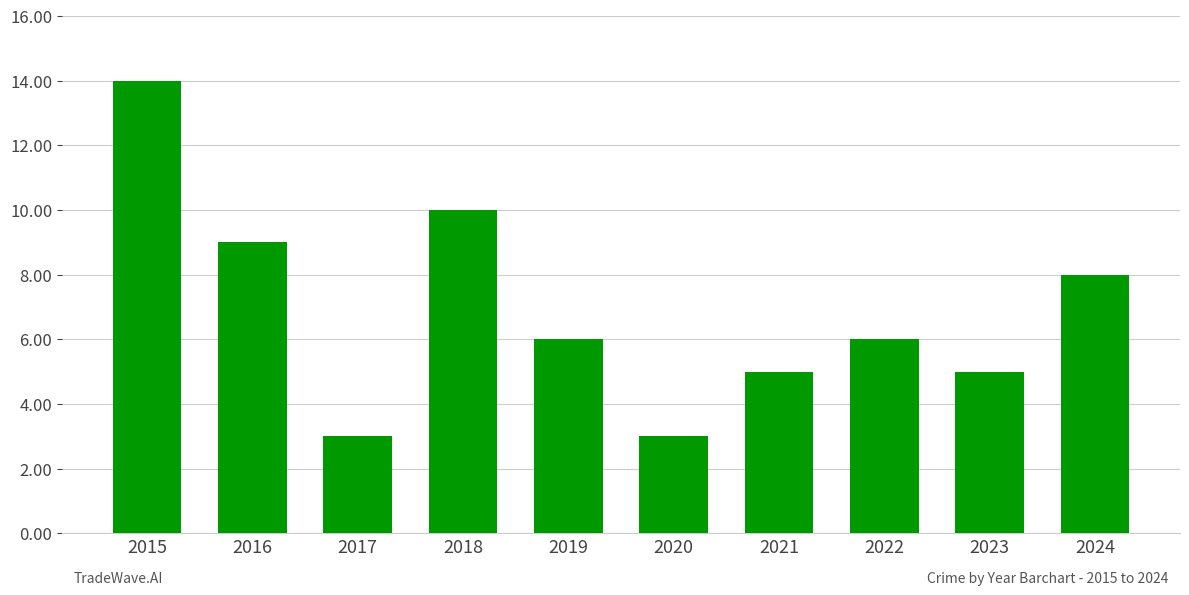

Is it true that the value at 2023 is 7?

False